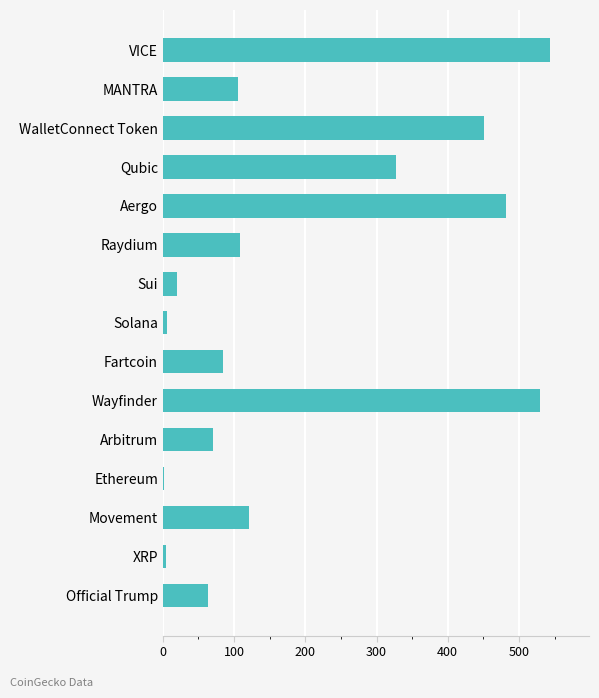

Are the bars horizontal?

Yes